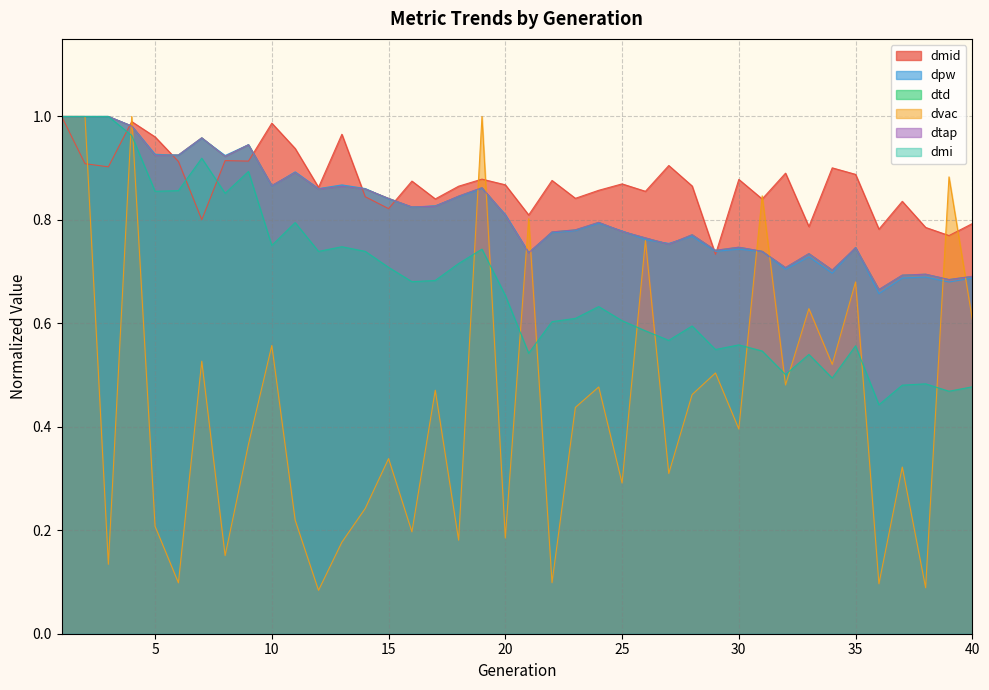

How many distinct data groups are displayed?

6